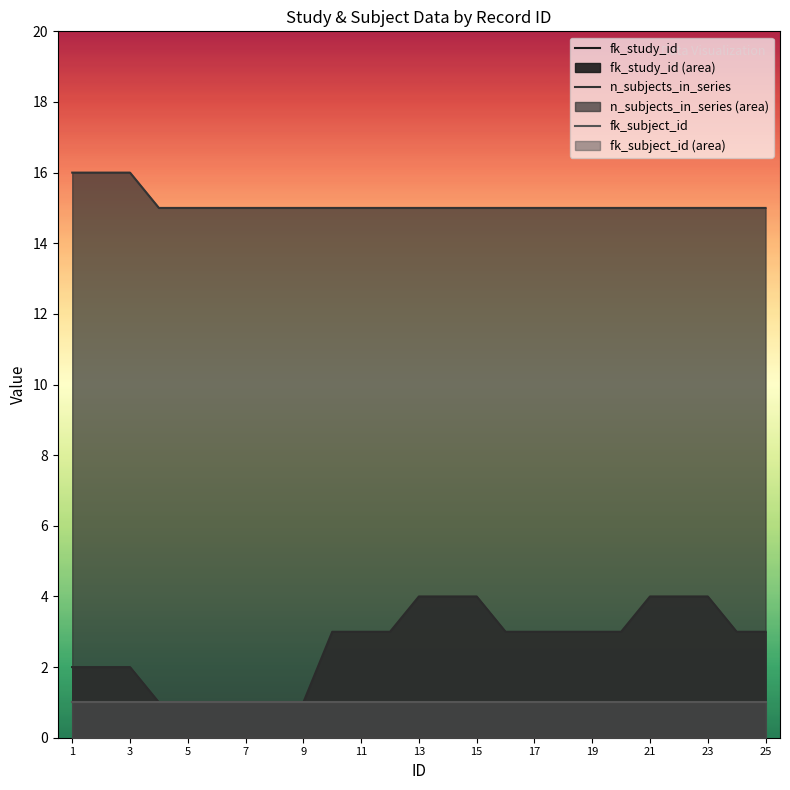

True or false: fk_study_id has more than 2 interior local peaks.

False